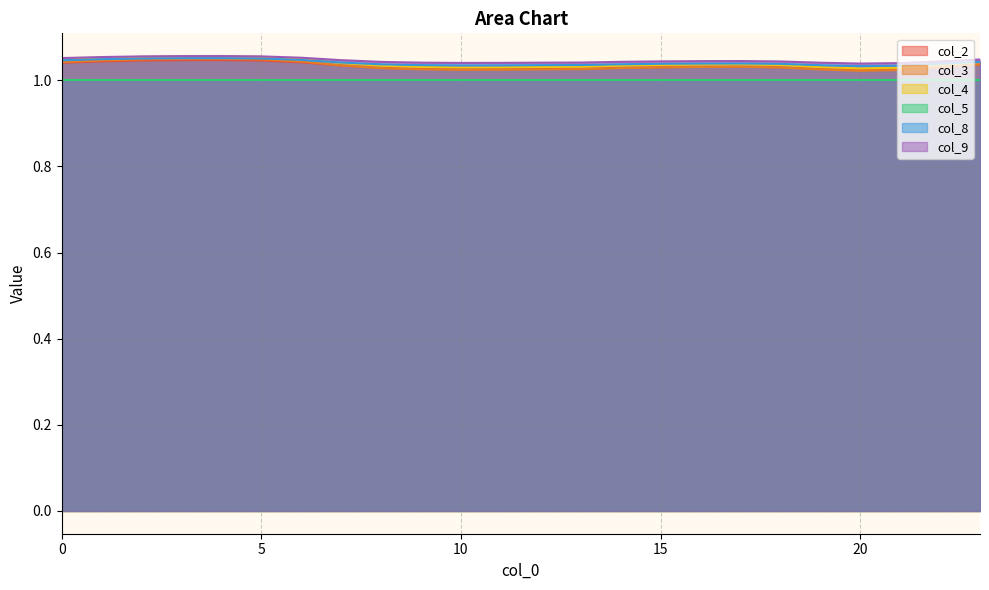

At which category is the sum across all series the highest?

4